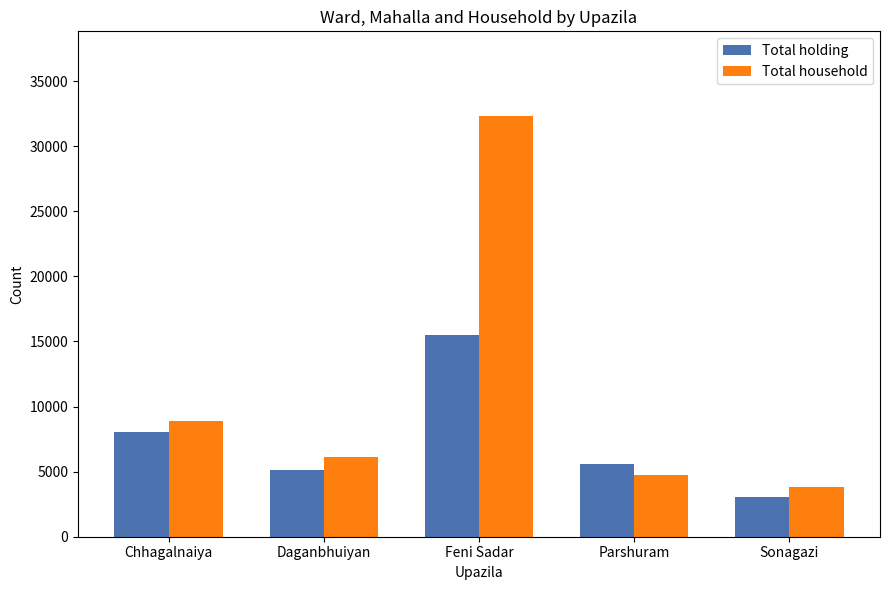

How many data points does each series have?

5